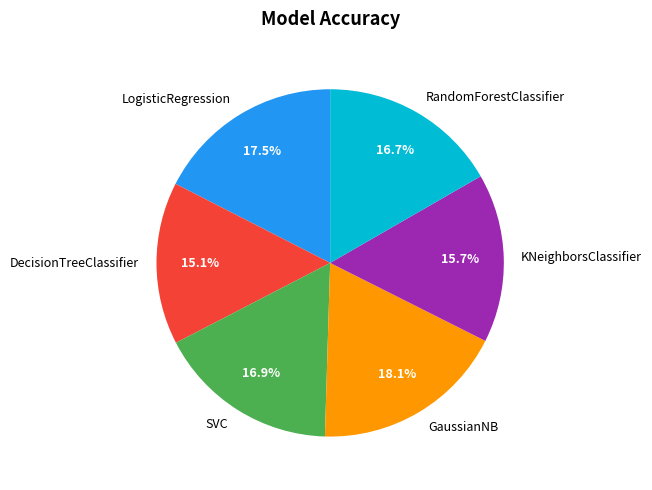

Does RandomForestClassifier account for over 50% of the chart?

No